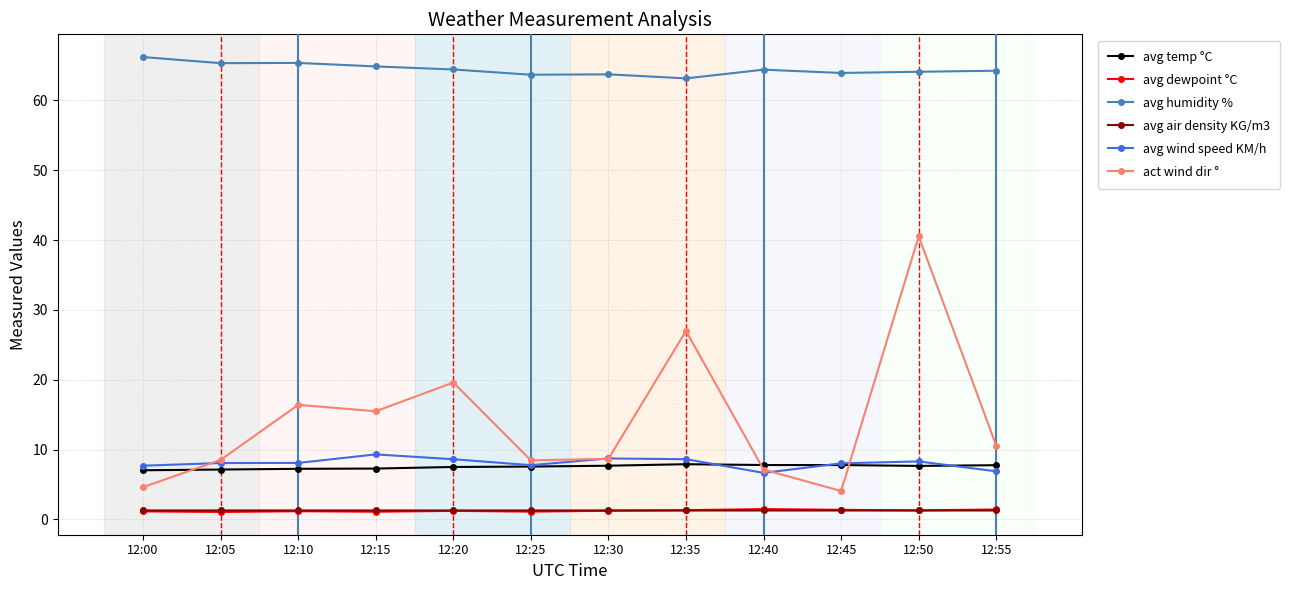

What is the sum of all avg air density KG/m3 values?

15.3